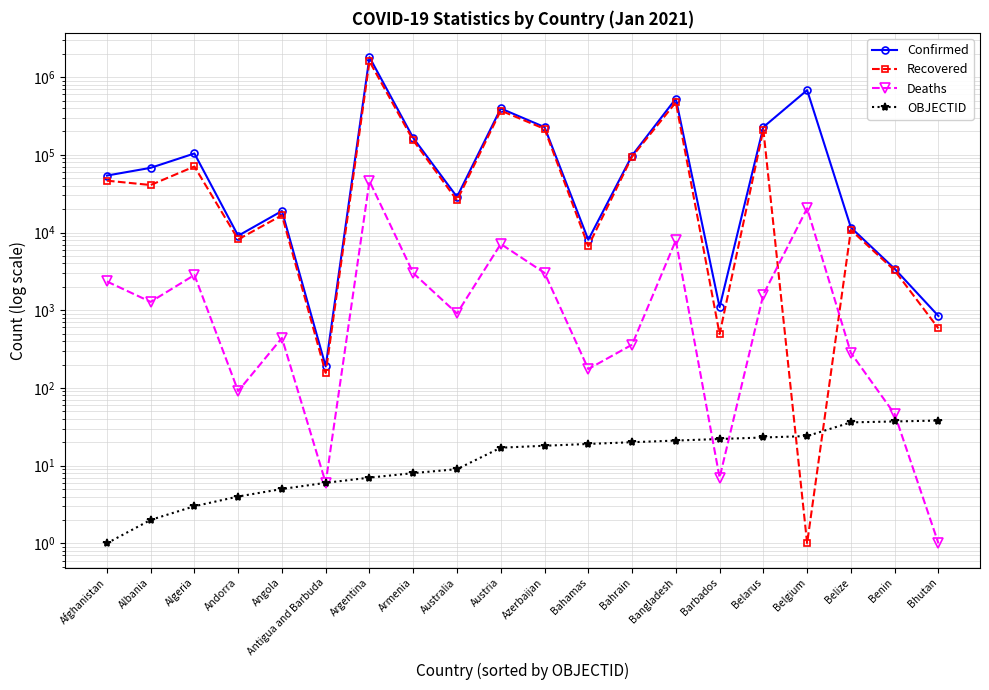

What is the maximum value for Deaths?

45832